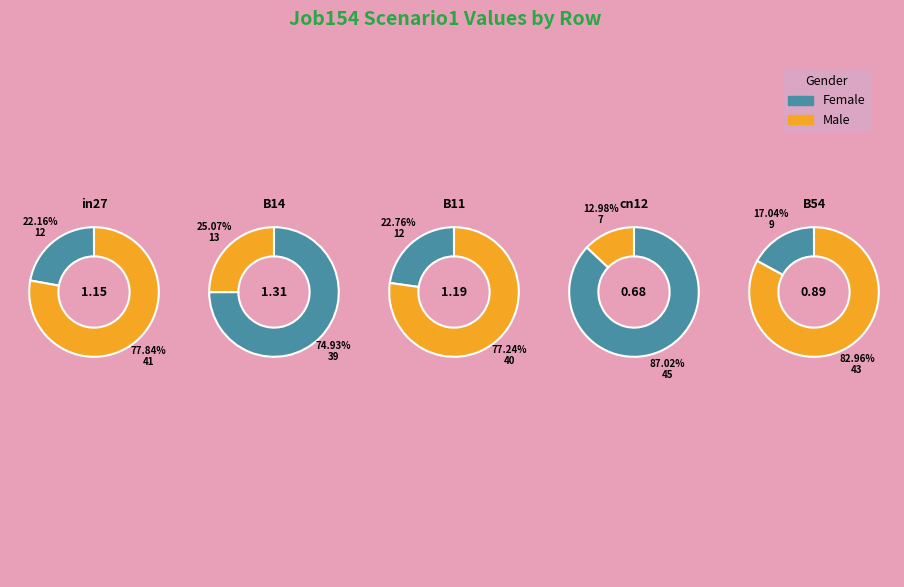

To the nearest percent, what percentage of the pie is cn12?

13%